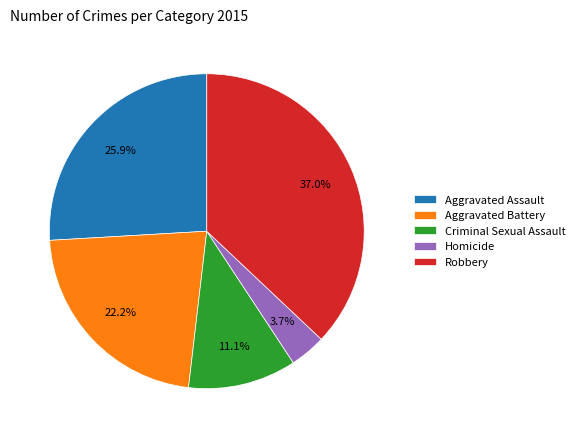

How many segments does this pie chart have?

5